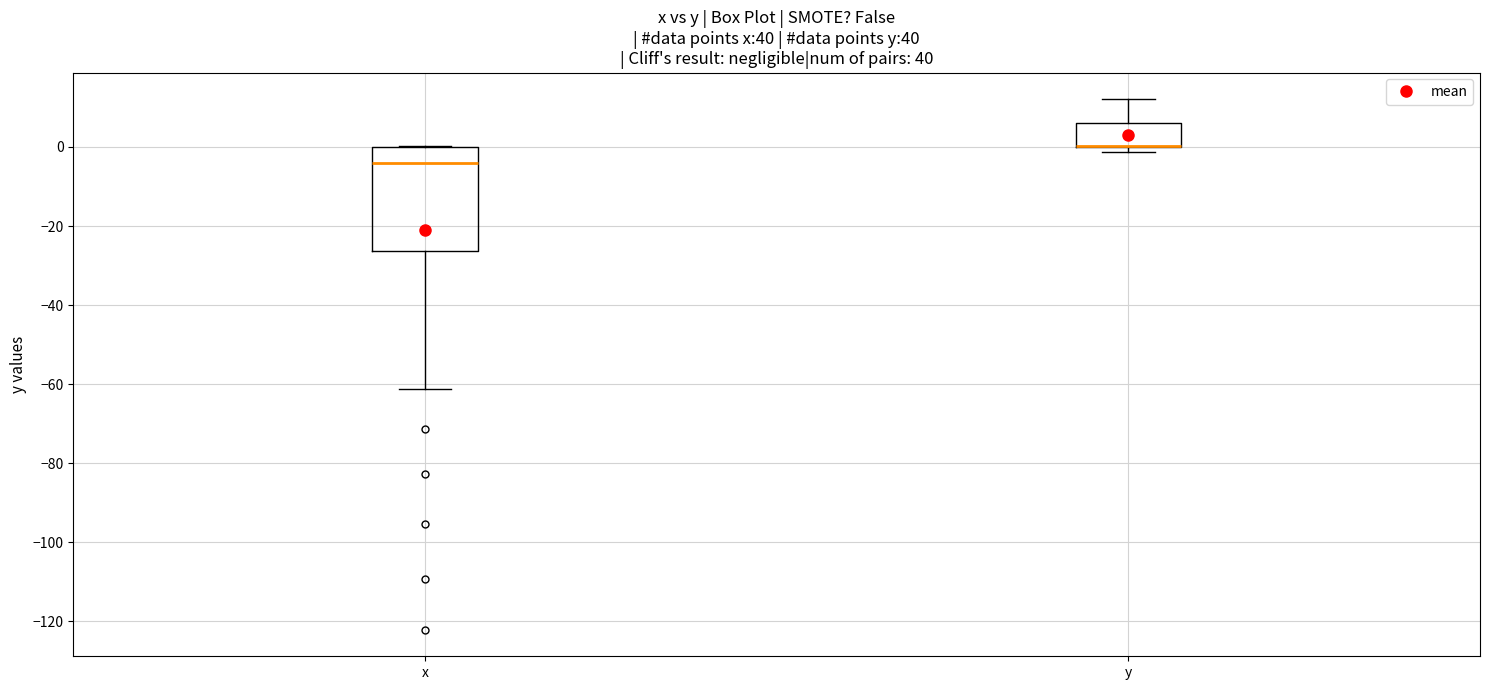

Where does the median line of the box for x sit on the y-axis? The values are not printed on the chart, so give them approximately, as read against the axis.

-4